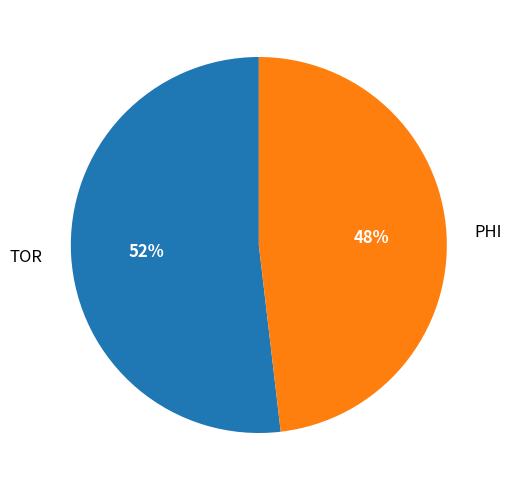

Does PHI account for over 50% of the chart?

No